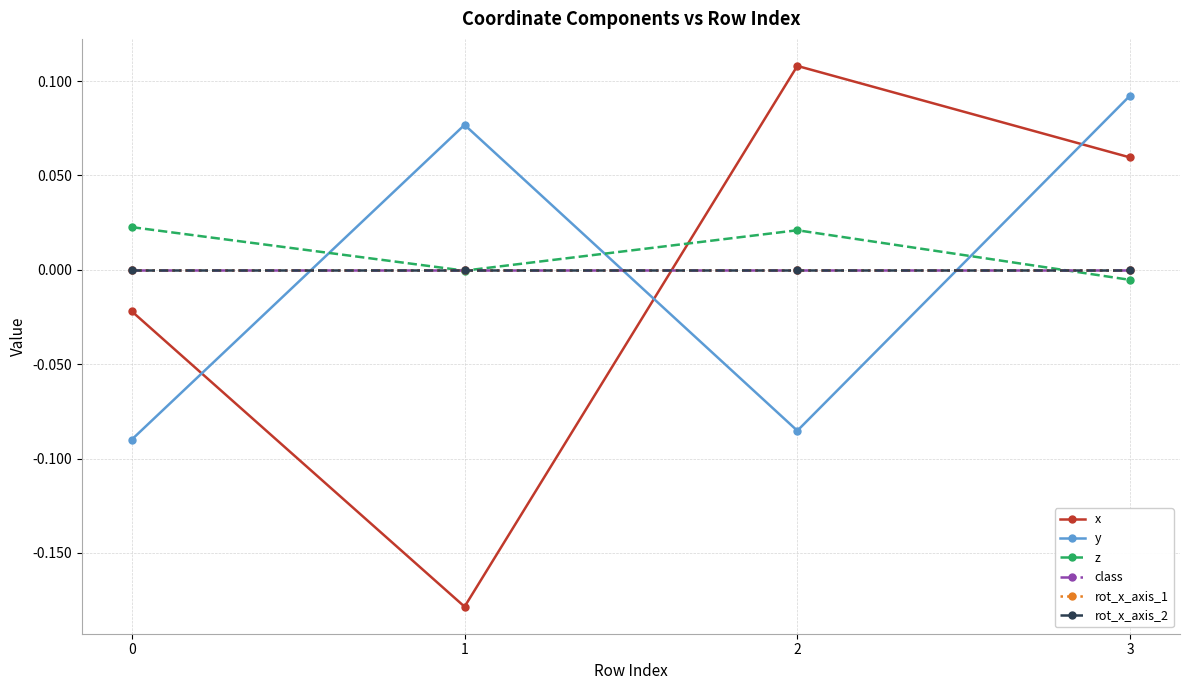

Does the chart have visible grid lines?

Yes